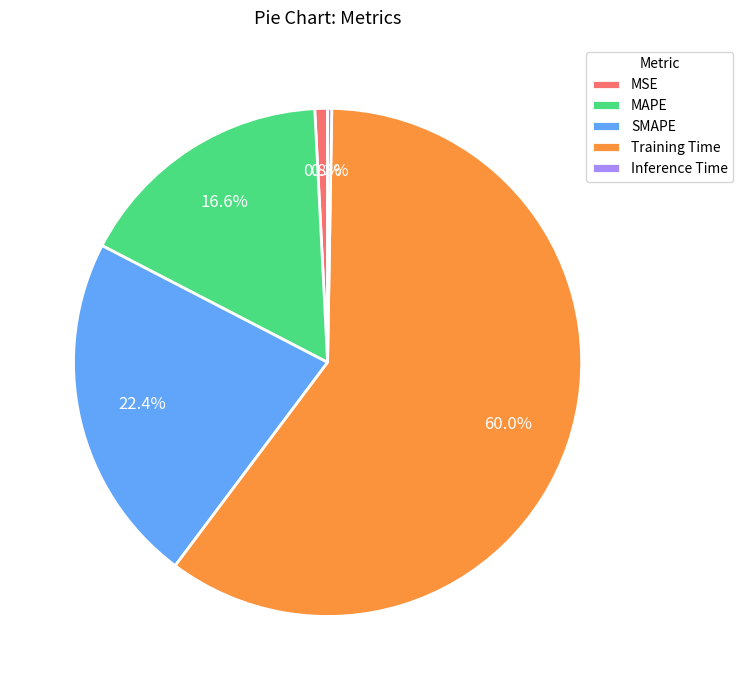

Does Training Time account for over 50% of the chart?

Yes